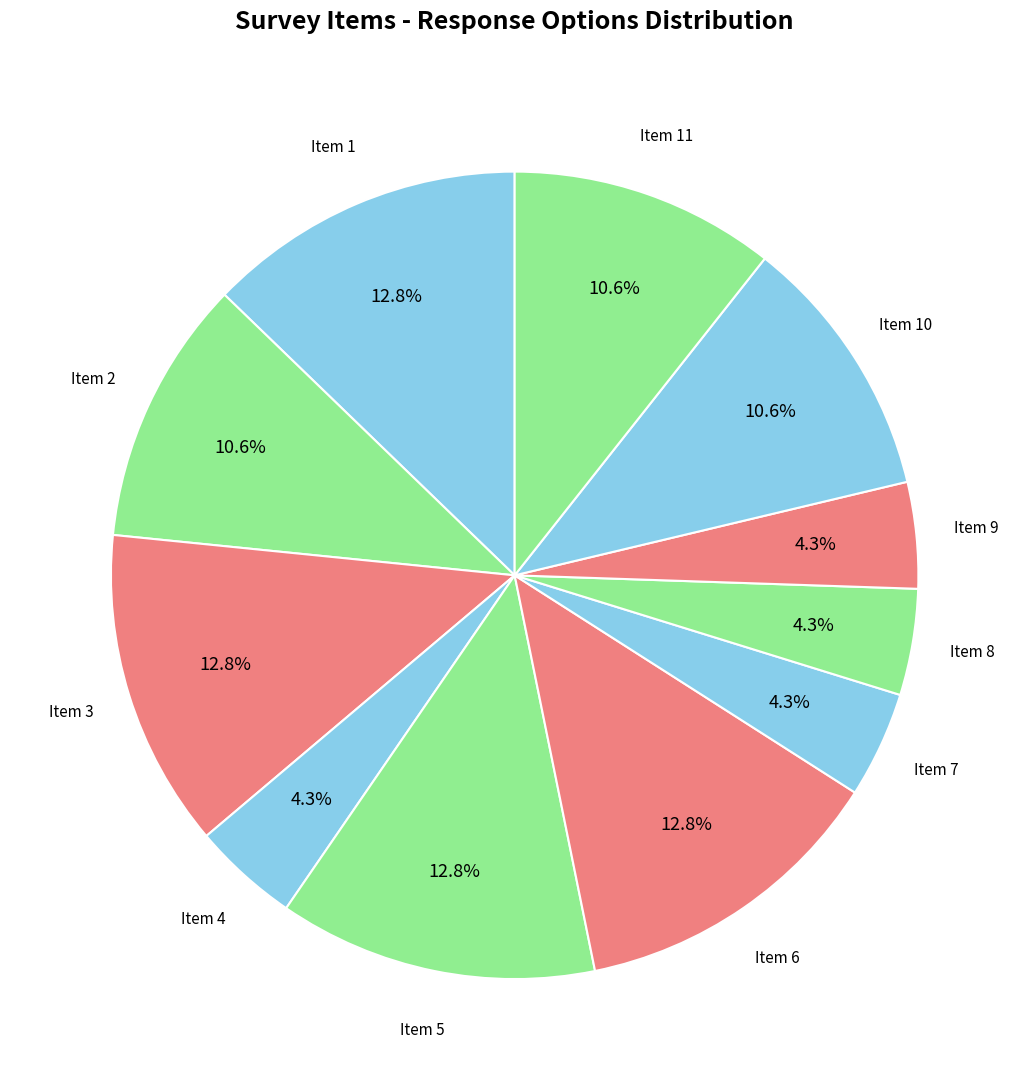

Is the sum of Item 2 and Item 3 greater than half?

No